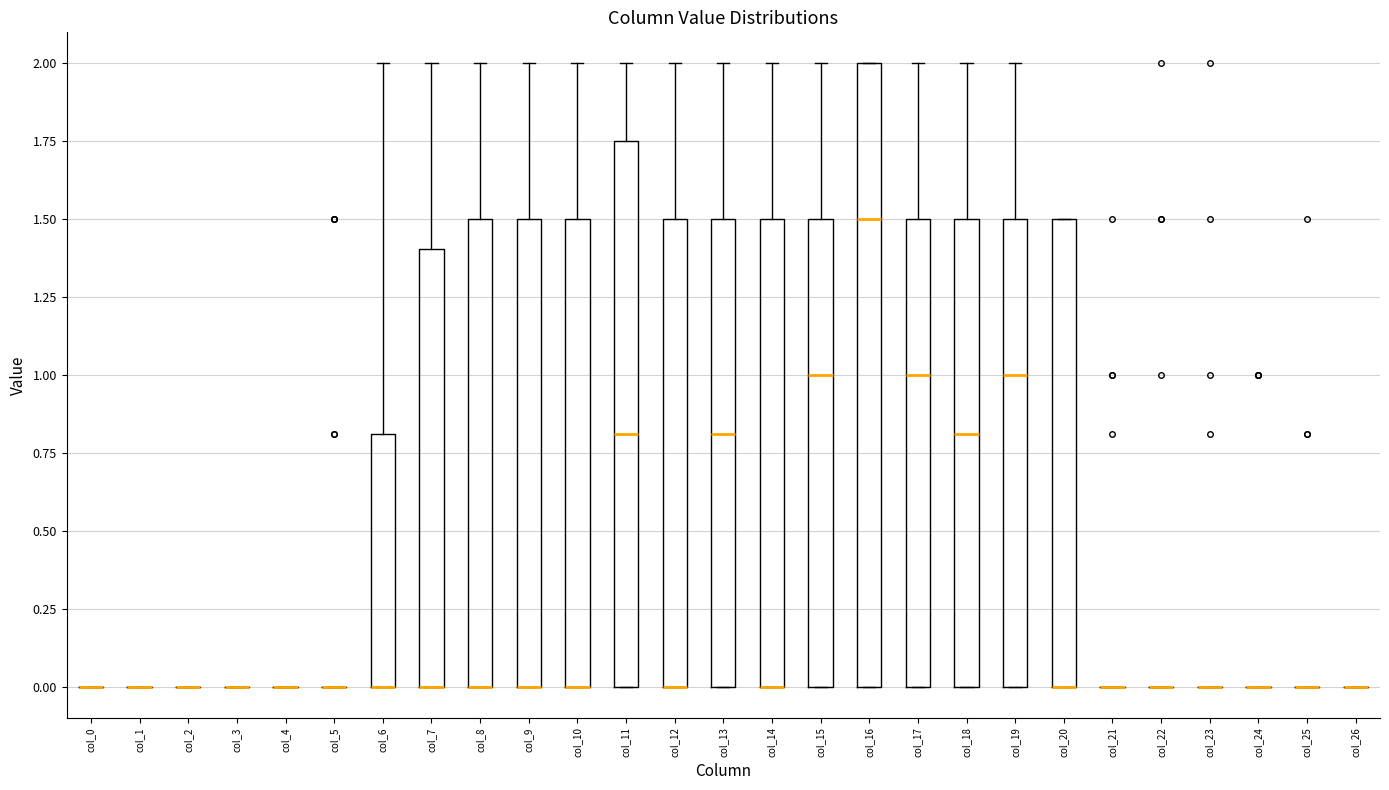

Where is the lower edge of the box for col_9 on the y-axis? The values are not printed on the chart, so give them approximately, as read against the axis.

0.00